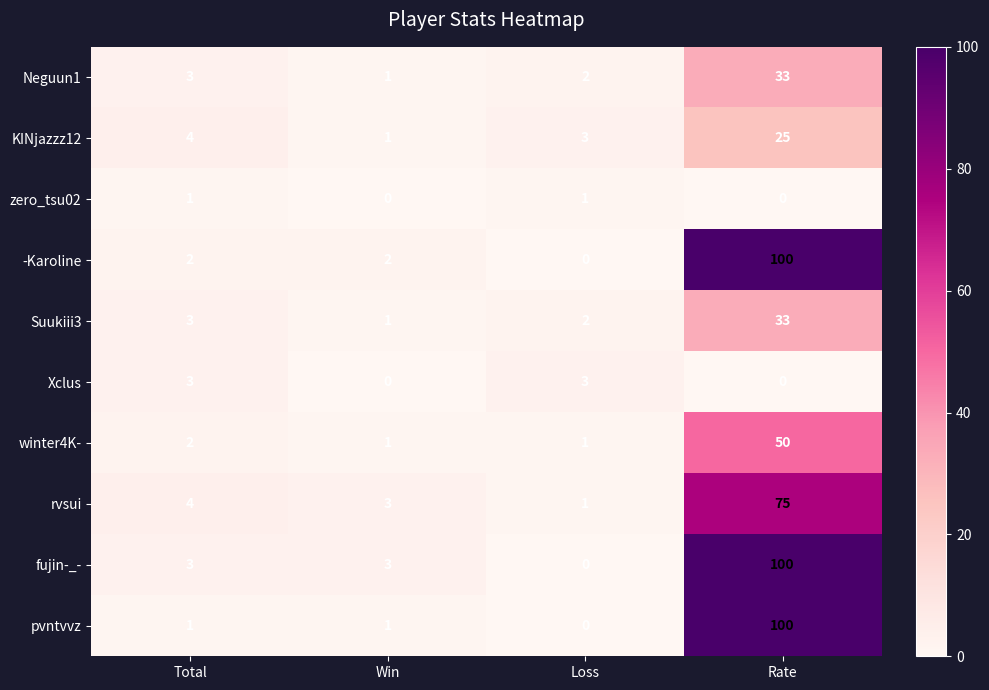

What is the difference between the highest and lowest values at Win?

3